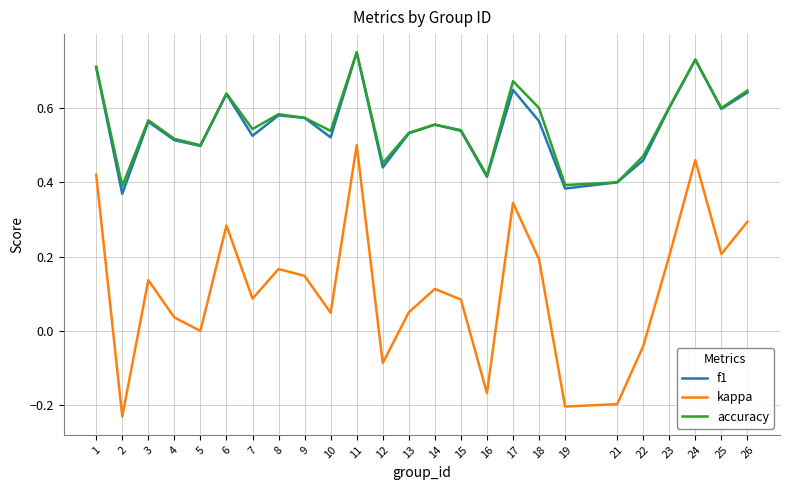

Is the value of accuracy at 6 greater than the value of f1 at 25?

Yes